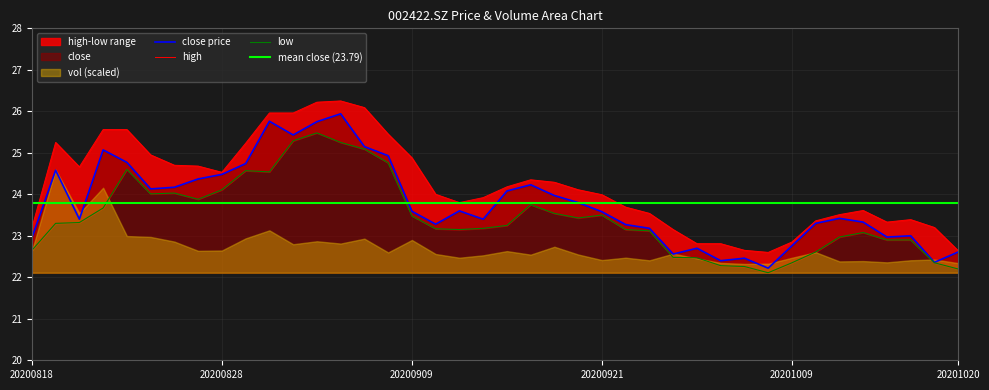

What is the highest value of the close price series?

25.9